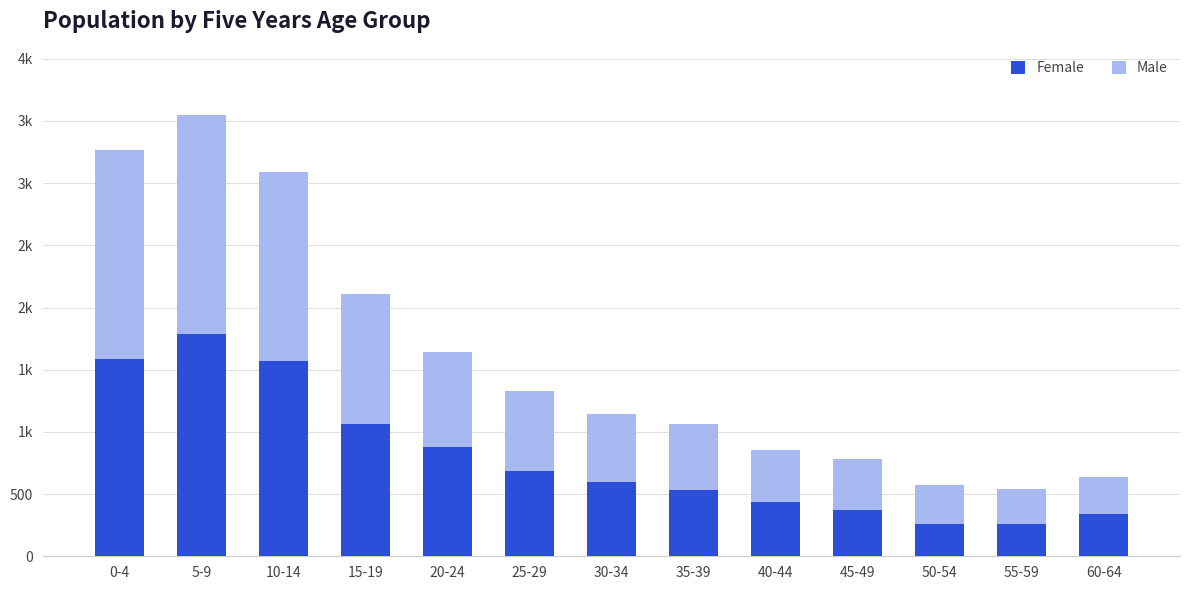

What are all the series names shown in the legend?

Female, Male